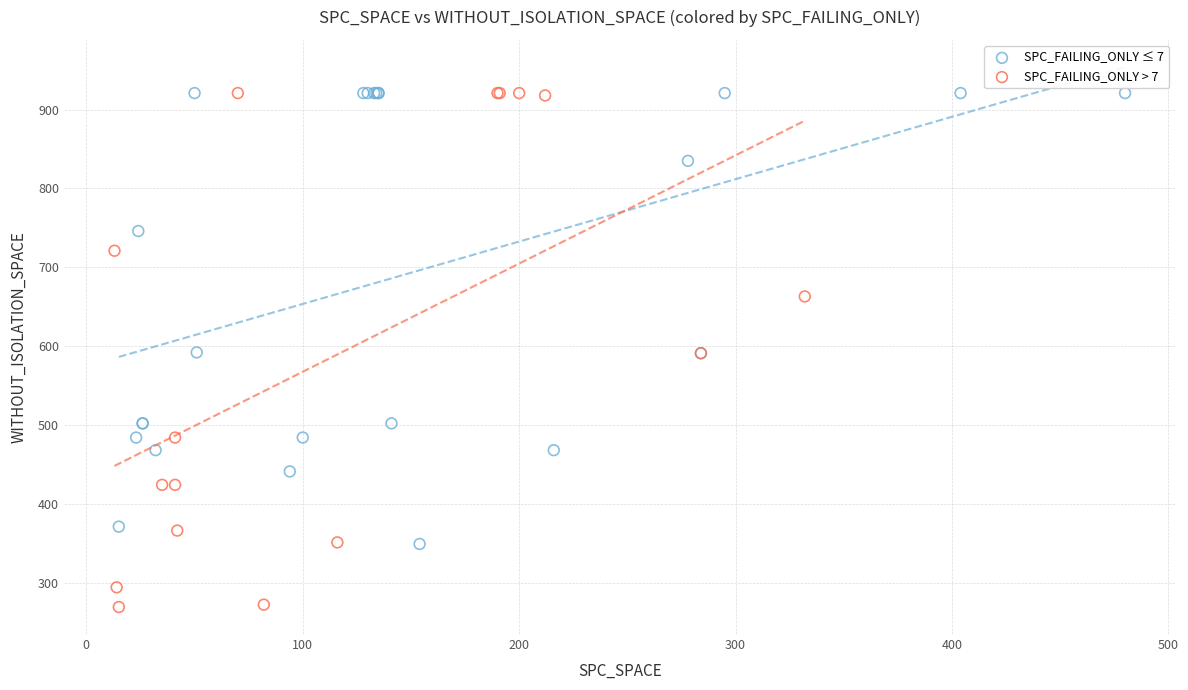

What are all the series names shown in the legend?

SPC_FAILING_ONLY ≤ 7, SPC_FAILING_ONLY > 7